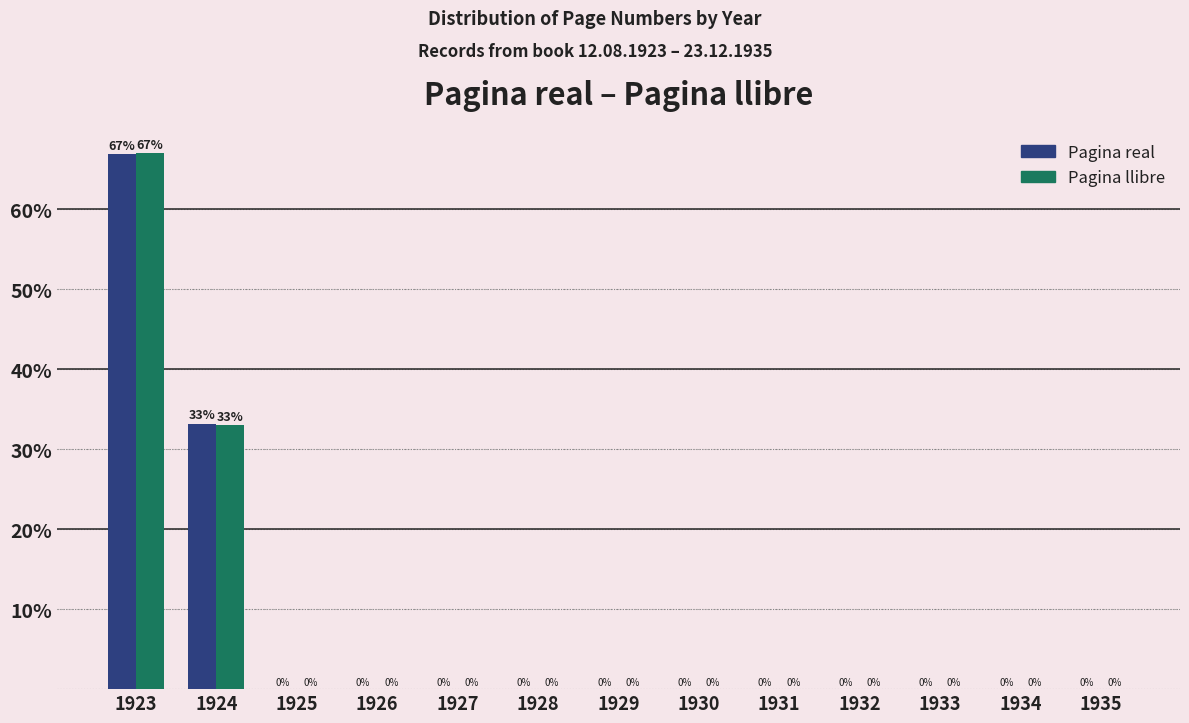

The value of Pagina llibre at 1927 is -27.5. True or false?

False